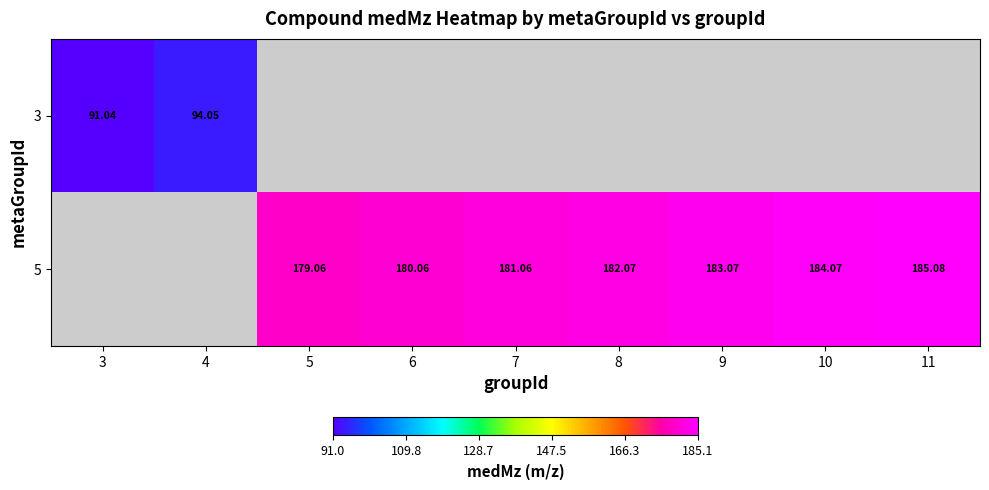

Is the value of 3 at 3 greater than the value of 5 at 9?

No